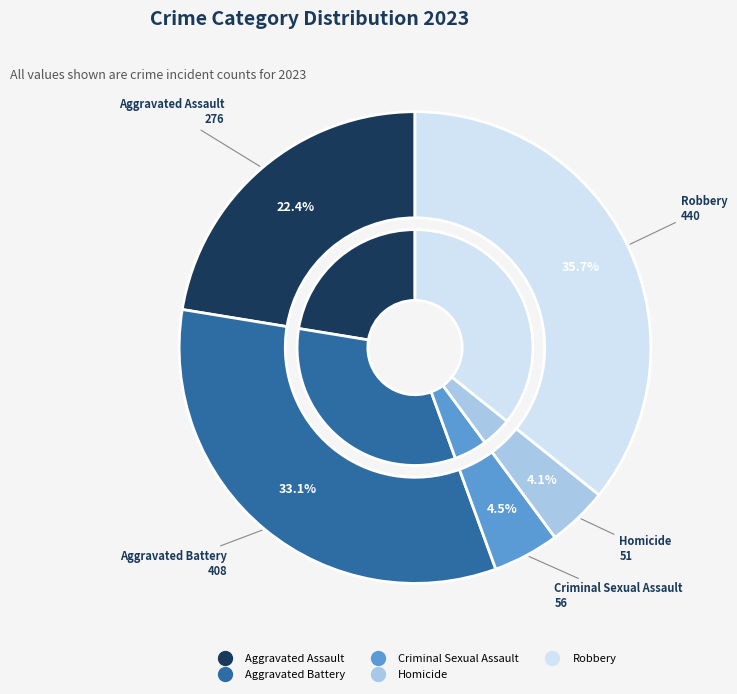

To the nearest percent, what portion does Criminal Sexual Assault represent?

5%